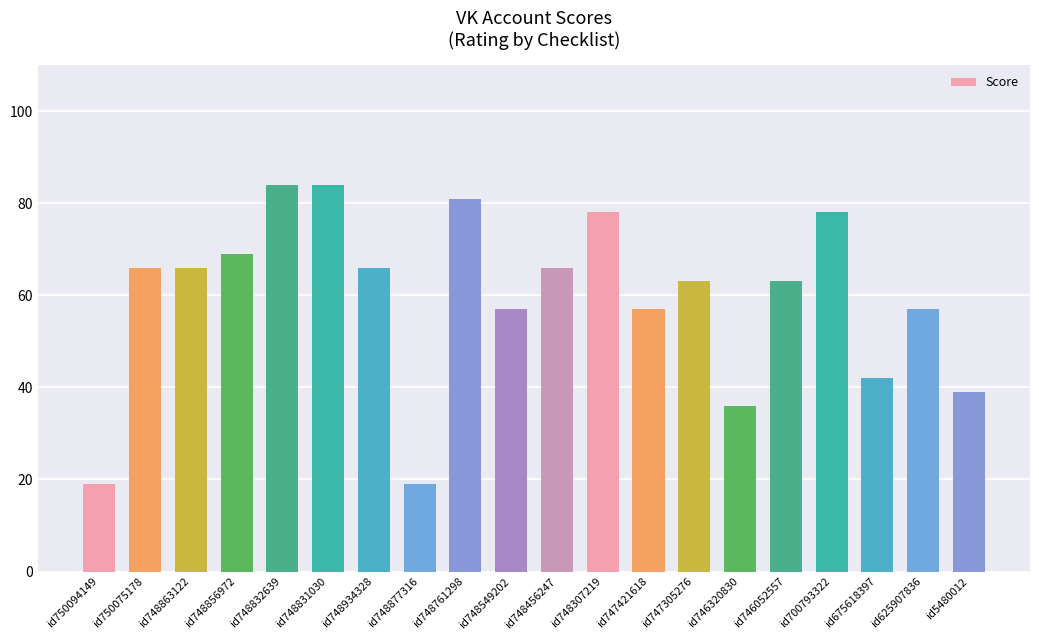

Reading left to right, what are all the values shown in this chart?

19	66	66	69	84	84	66	19	81	57	66	78	57	63	36	63	78	42	57	39